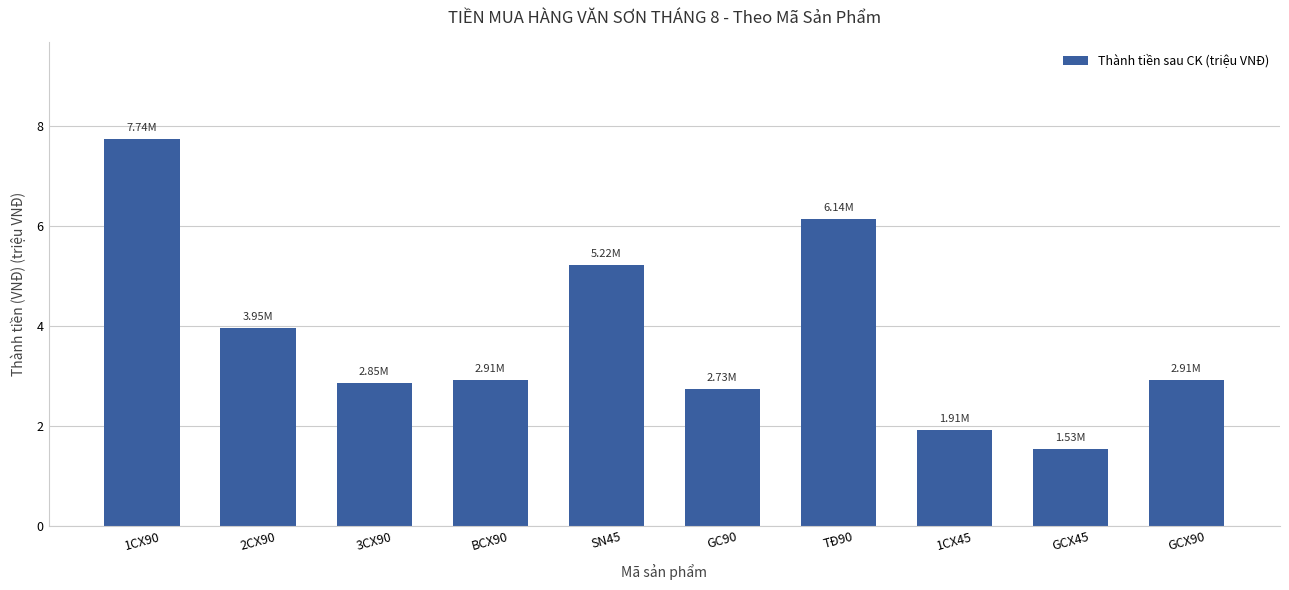

Reading right to left, list all the values displayed in this chart.

2.9	1.5	1.9	6.1	2.7	5.2	2.9	2.9	4.0	7.7